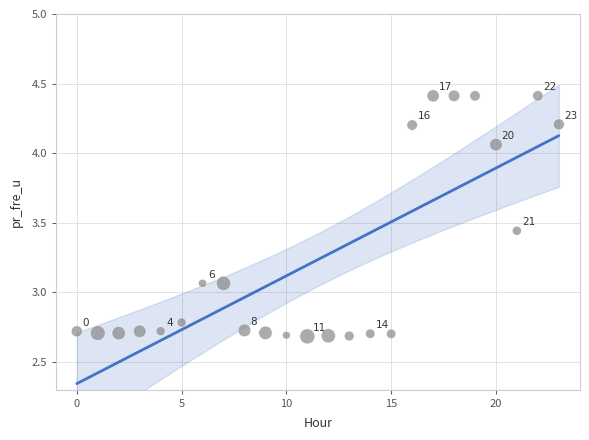

What is the range of Y values (max minus min)?

1.7